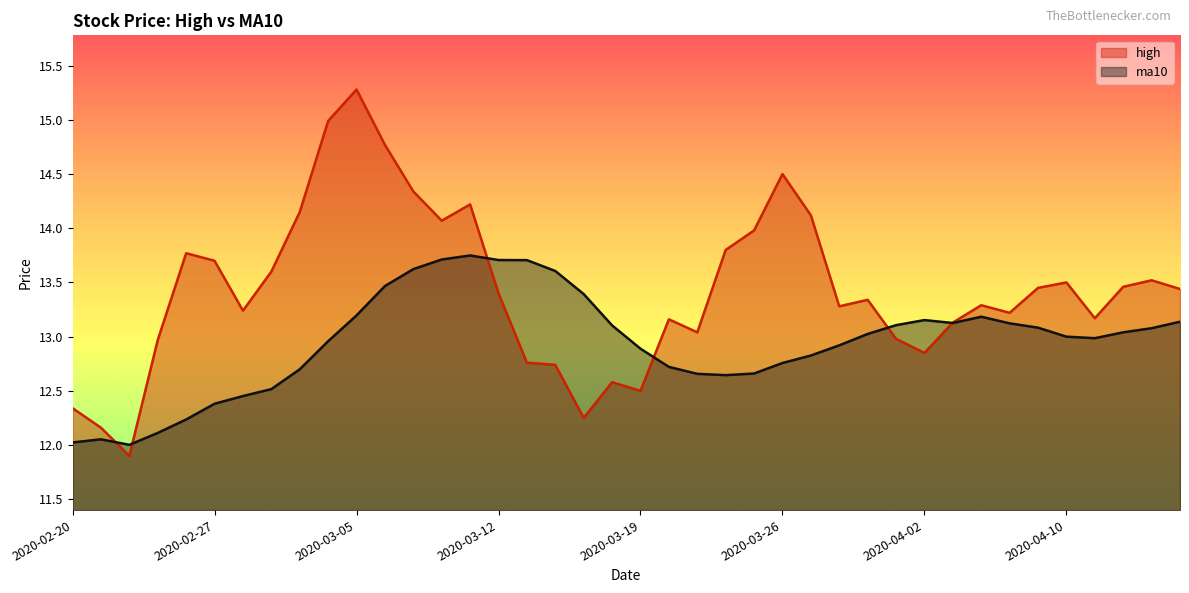

Reading left to right, extract all data points from this chart.

high: 12.3	12.2	11.9	13.0	13.8	13.7	13.2	13.6	14.2	15.0	15.3	14.8	14.3	14.1	14.2	13.4	12.8	12.7	12.2	12.6	12.5	13.2	13.0	13.8	14.0	14.5	14.1	13.3	13.3	13.0	12.8	13.1	13.3	13.2	13.4	13.5	13.2	13.5	13.5	13.4
ma10: 12.0	12.1	12.0	12.1	12.2	12.4	12.5	12.5	12.7	13.0	13.2	13.5	13.6	13.7	13.7	13.7	13.7	13.6	13.4	13.1	12.9	12.7	12.7	12.6	12.7	12.8	12.8	12.9	13.0	13.1	13.2	13.1	13.2	13.1	13.1	13.0	13.0	13.0	13.1	13.1